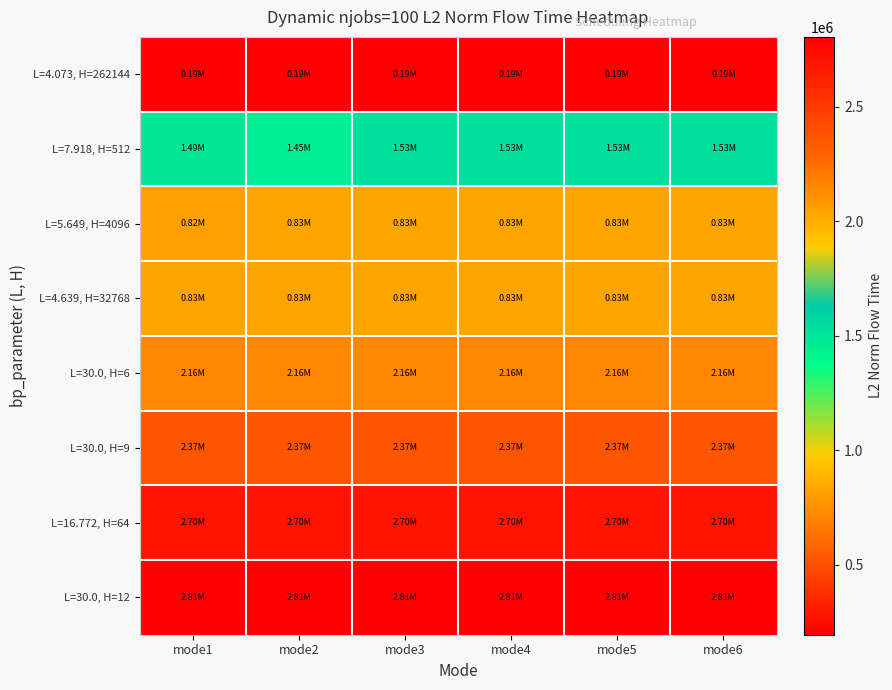

Reading right to left, what are all the values shown in this chart?

L=4.073, H=262144: mode6=194614.8	mode5=194614.8	mode4=194614.8	mode3=194614.8	mode2=194614.8	mode1=194614.8
L=7.918, H=512: mode6=1526459.4	mode5=1526459.4	mode4=1526459.4	mode3=1526459.4	mode2=1452178.5	mode1=1490008.3
L=5.649, H=4096: mode6=828381.0	mode5=827384.6	mode4=828381.0	mode3=828381.0	mode2=828381.0	mode1=815461.3
L=4.639, H=32768: mode6=827369.4	mode5=827369.4	mode4=827369.4	mode3=827369.4	mode2=827369.4	mode1=827369.4
L=30.0, H=6: mode6=2158874.7	mode5=2158874.7	mode4=2158874.7	mode3=2158874.7	mode2=2158874.7	mode1=2158874.7
L=30.0, H=9: mode6=2370571.6	mode5=2370571.6	mode4=2370571.6	mode3=2370571.6	mode2=2370571.6	mode1=2370571.6
L=16.772, H=64: mode6=2700526.8	mode5=2700526.8	mode4=2700526.8	mode3=2700526.8	mode2=2700526.8	mode1=2700526.8
L=30.0, H=12: mode6=2805826.6	mode5=2805826.6	mode4=2805826.6	mode3=2805826.6	mode2=2805826.6	mode1=2805826.6